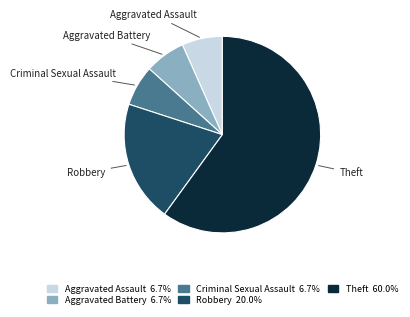

The Aggravated Assault slice represents 17% of the pie. True or false?

False